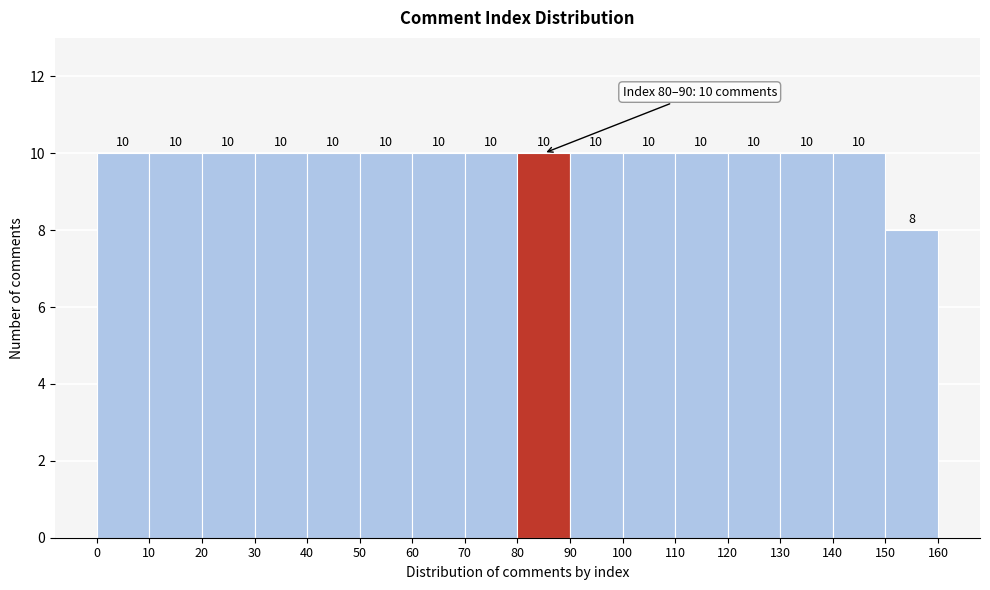

How tall is the bar that spans 140 to 150 on the x-axis?

10